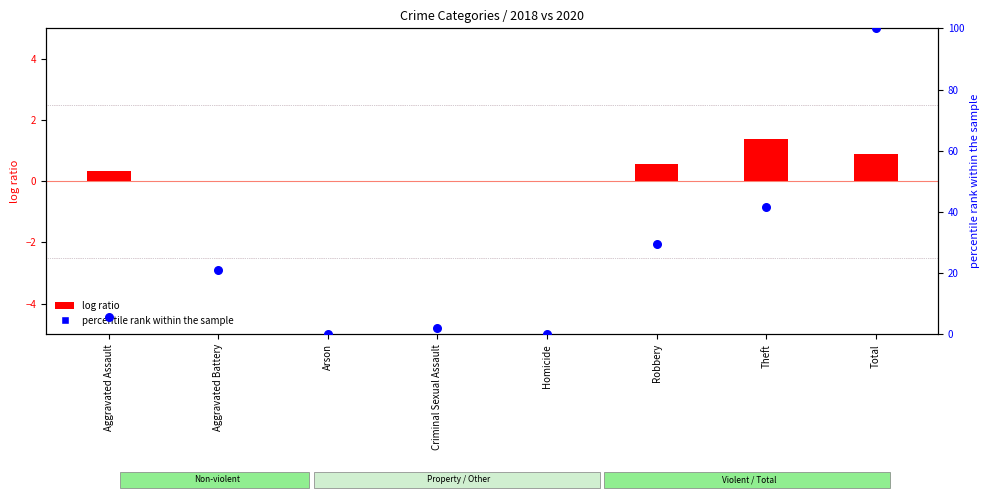

What are all the series names shown in the legend?

log ratio, percentile rank within the sample